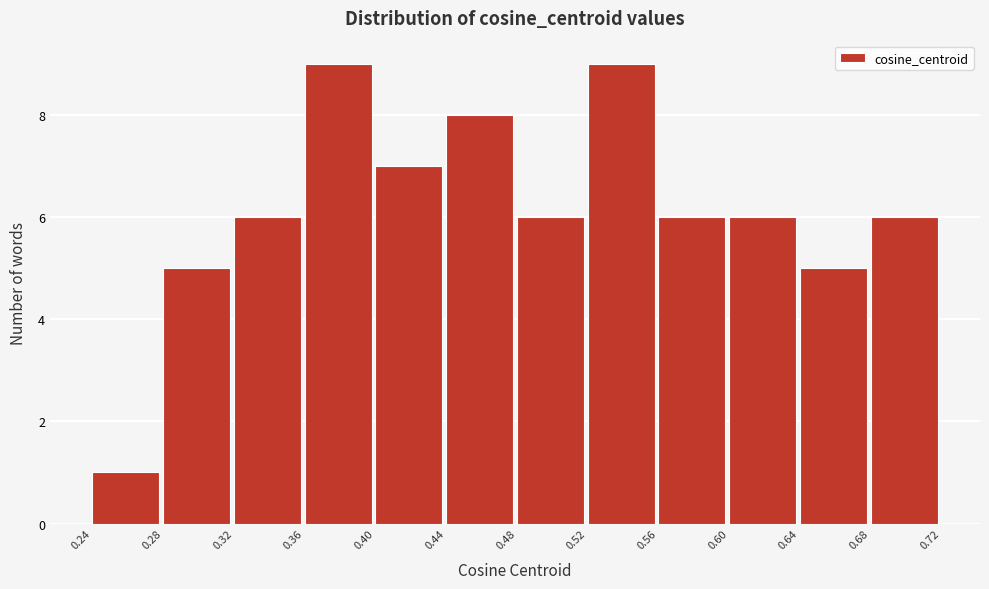

Reading left to right, list every bar in this chart as the range it spans on the x-axis followed by its height. The values are not printed on the chart, so give them approximately, as read against the axis.

0.24 to 0.28: 1
0.28 to 0.32: 5
0.32 to 0.36: 6
0.36 to 0.40: 9
0.40 to 0.44: 7
0.44 to 0.48: 8
0.48 to 0.52: 6
0.52 to 0.56: 9
0.56 to 0.60: 6
0.60 to 0.64: 6
0.64 to 0.68: 5
0.68 to 0.72: 6